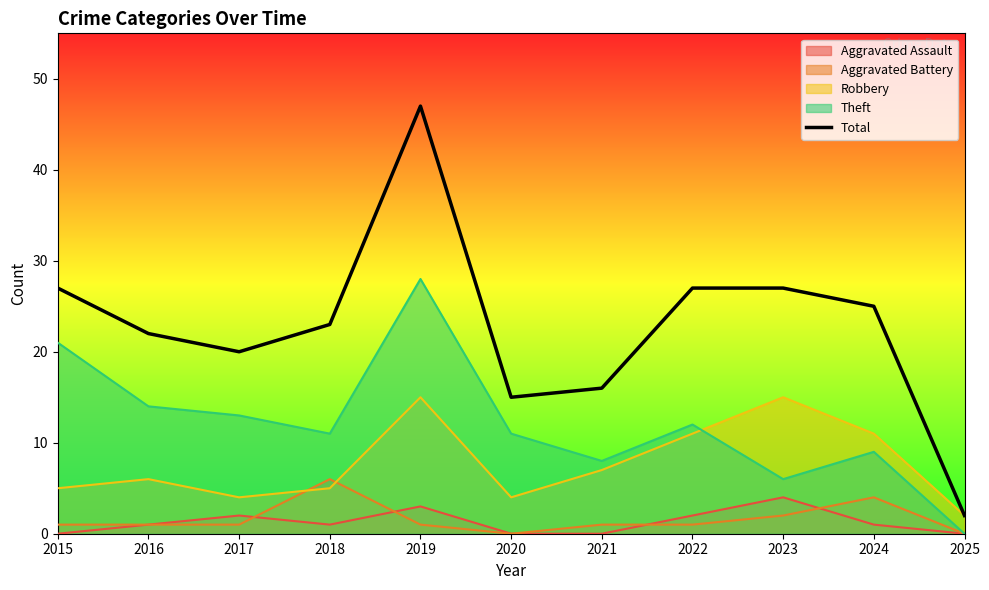

Reading left to right, transcribe all the data shown in this chart.

2015=27	2016=22	2017=20	2018=23	2019=47	2020=15	2021=16	2022=27	2023=27	2024=25	2025=2